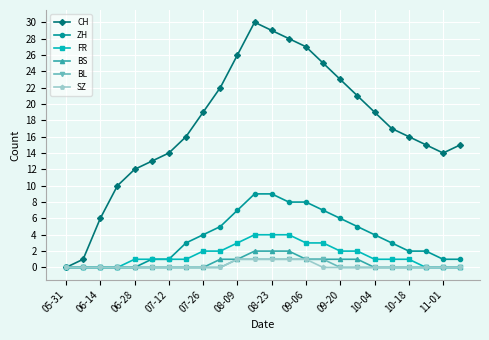

True or false: CH has more than 2 interior local peaks.

False